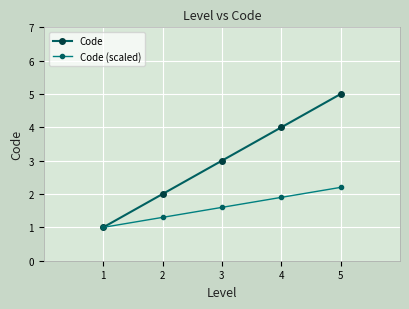

Reading left to right, extract all data points from this chart.

Code: 1.0	2.0	3.0	4.0	5.0
Code (scaled): 1.0	1.3	1.6	1.9	2.2